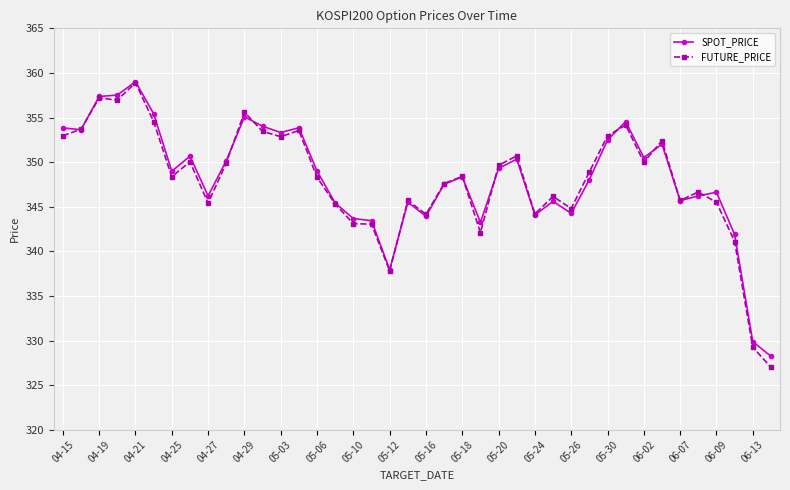

What is the lowest value of the SPOT_PRICE series?

328.2